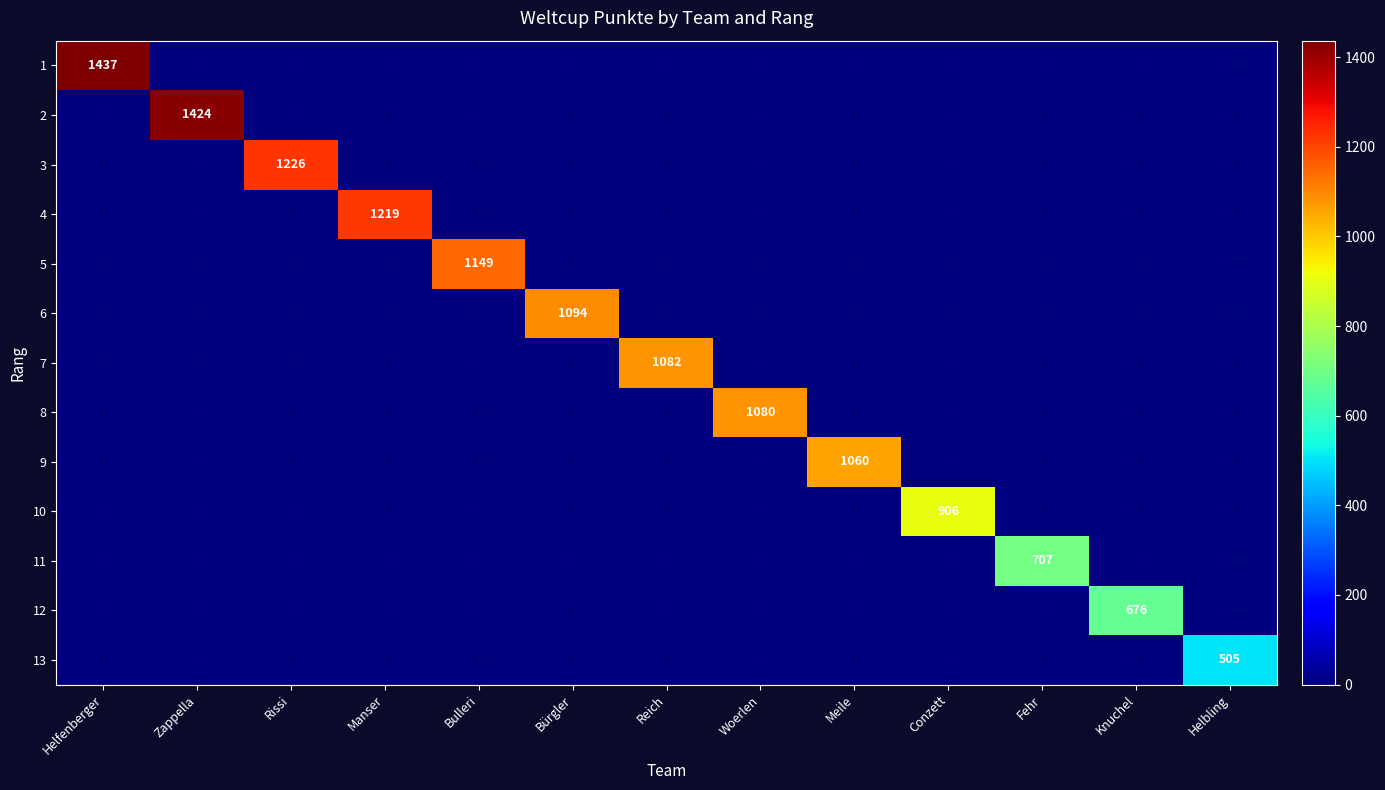

The value of 3 at Conzett is 418. True or false?

False